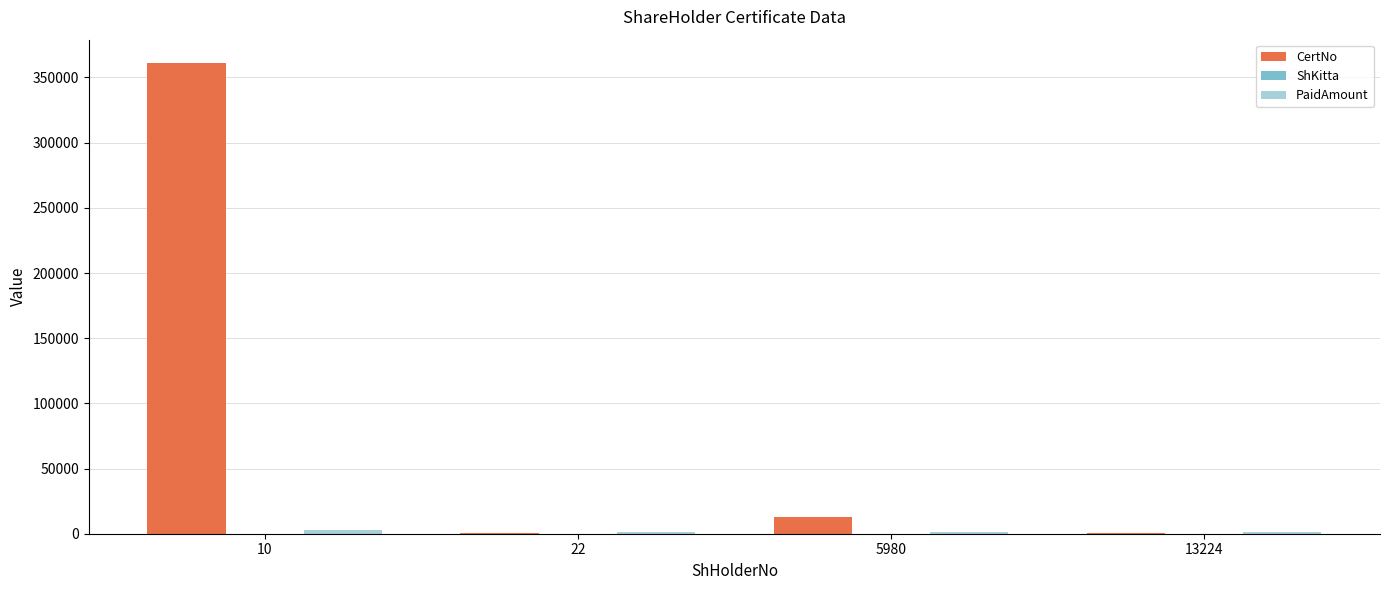

Are the bars horizontal?

No